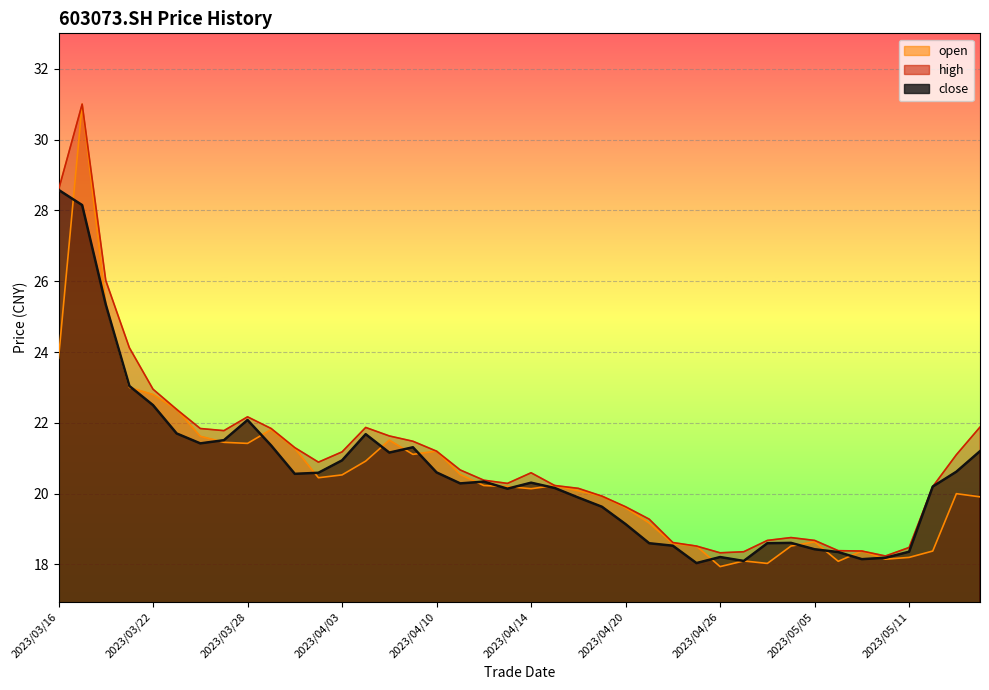

The value of close at 2023/04/25 is 25.7. True or false?

False